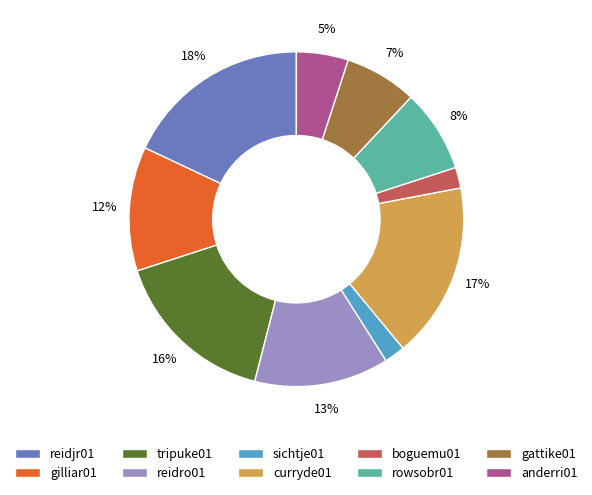

Combined, do curryde01 and reidjr01 account for over 50%?

No